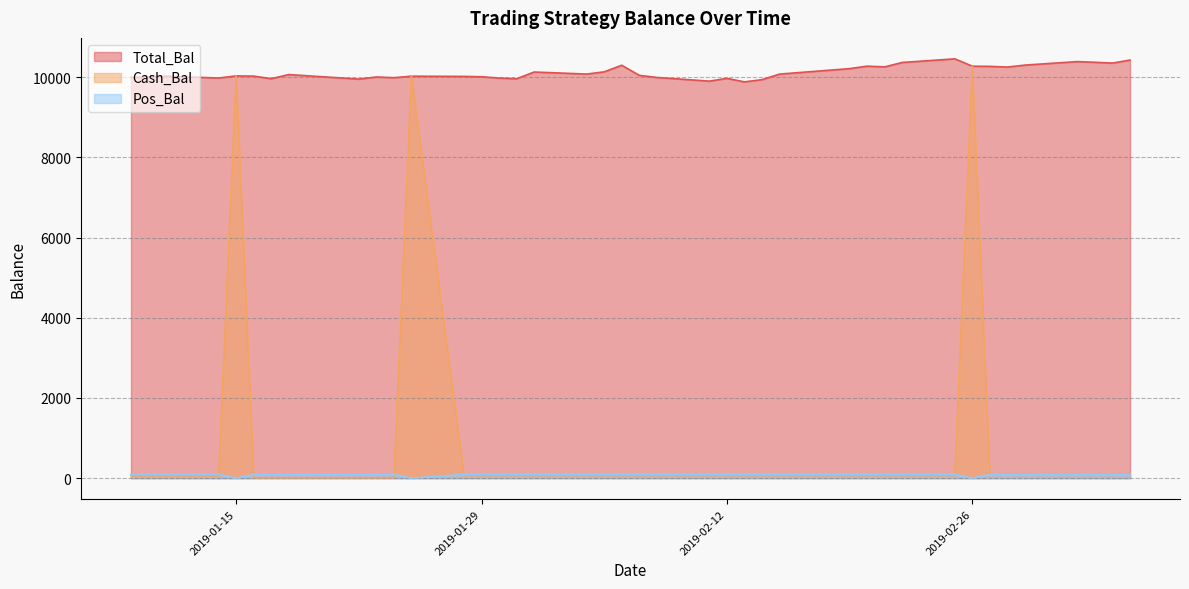

What is the maximum value for Pos_Bal?

91.0